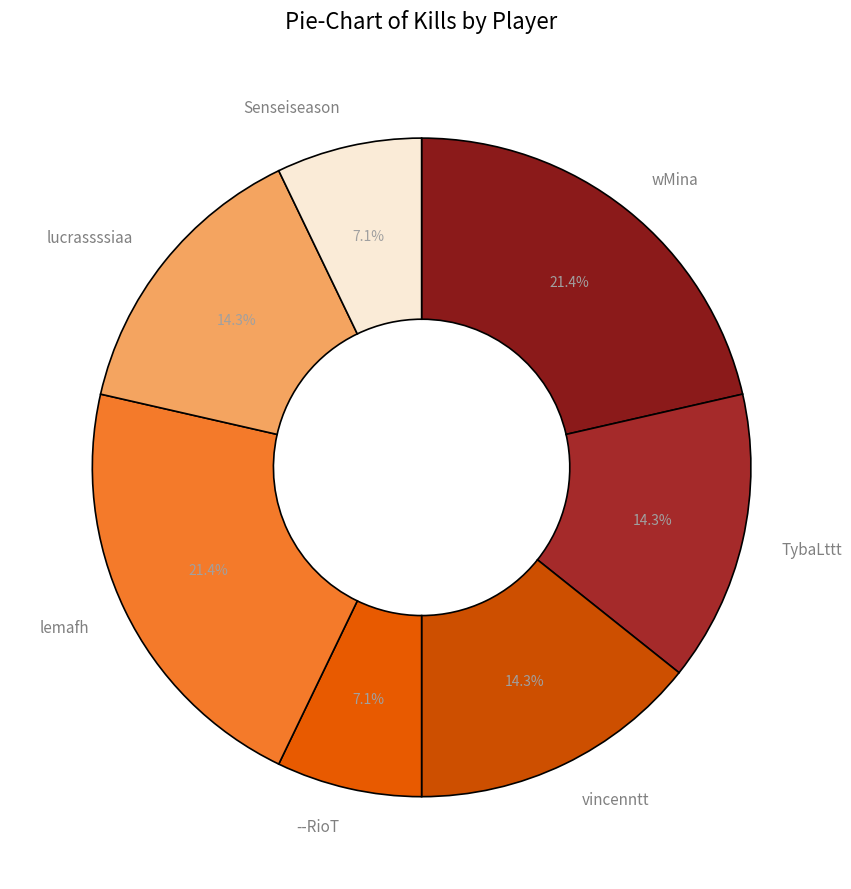

To the nearest percent, what is the difference between the TybaLttt and lemafh slice percentages?

7%